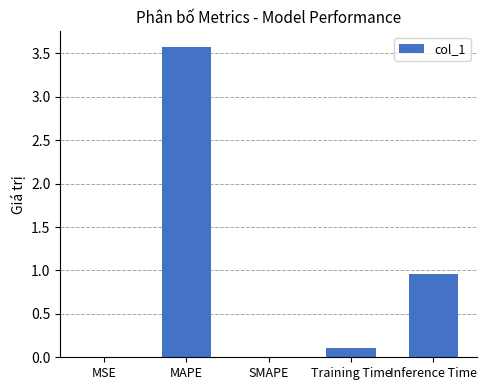

At which label is the value closest to 1?

Inference Time